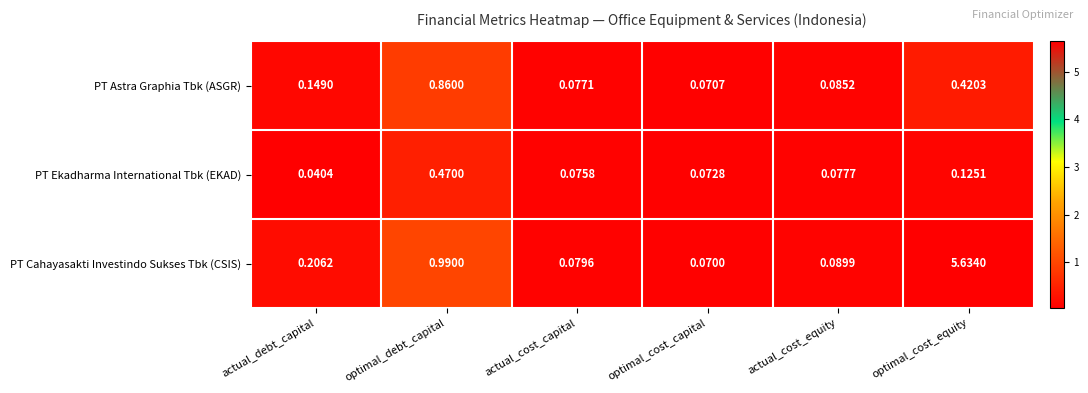

At which category is the sum across all series the highest?

optimal_cost_equity